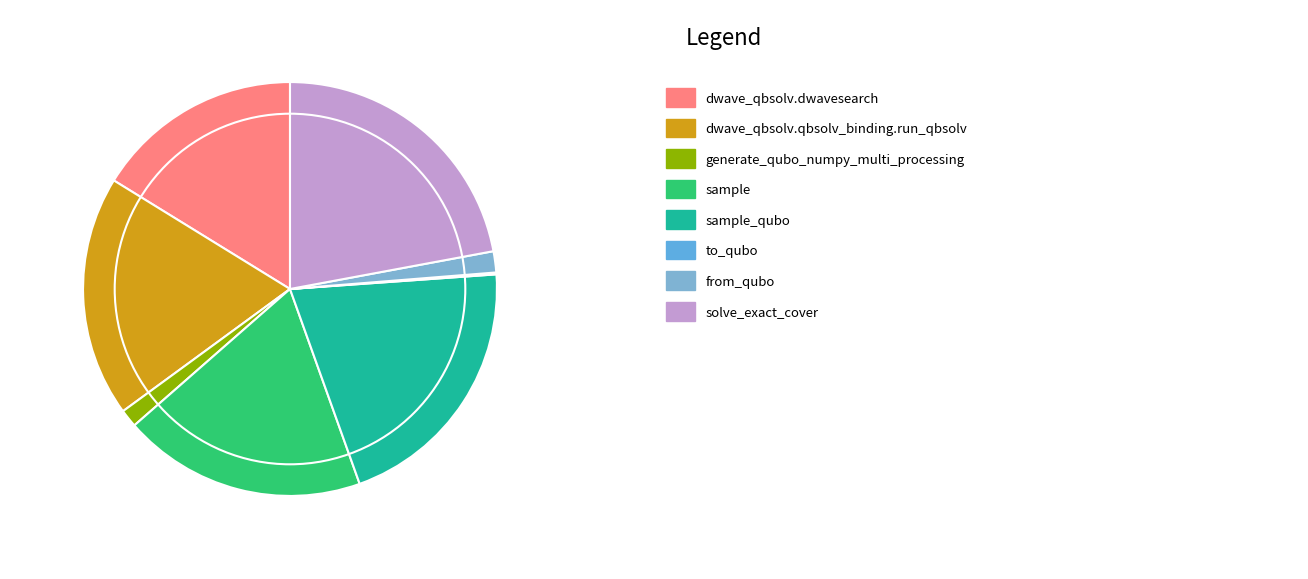

What is the total percentage of solve_exact_cover and to_qubo?

22.2%